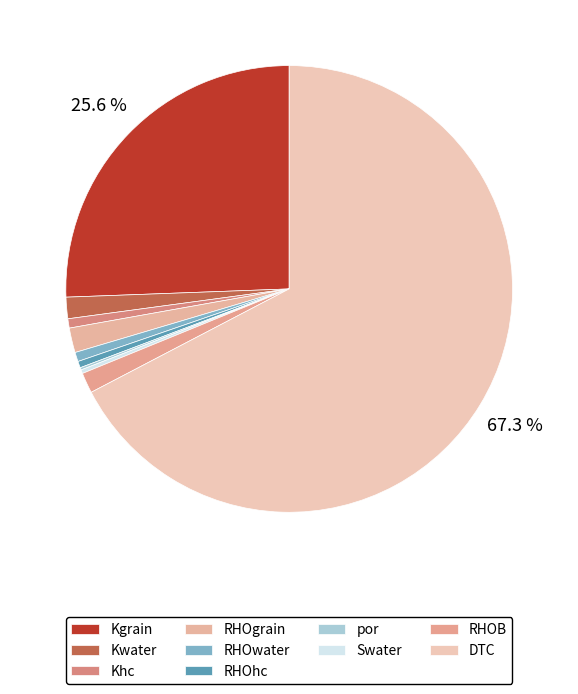

Approximately how many times larger is the value at RHOgrain compared to RHOB?

1.2